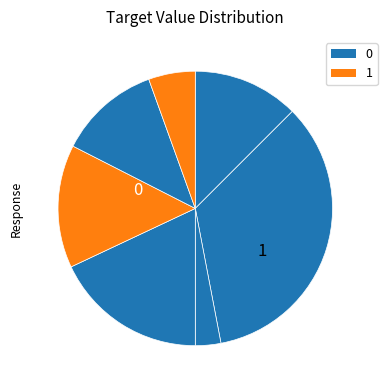

How many segments does this pie chart have?

7